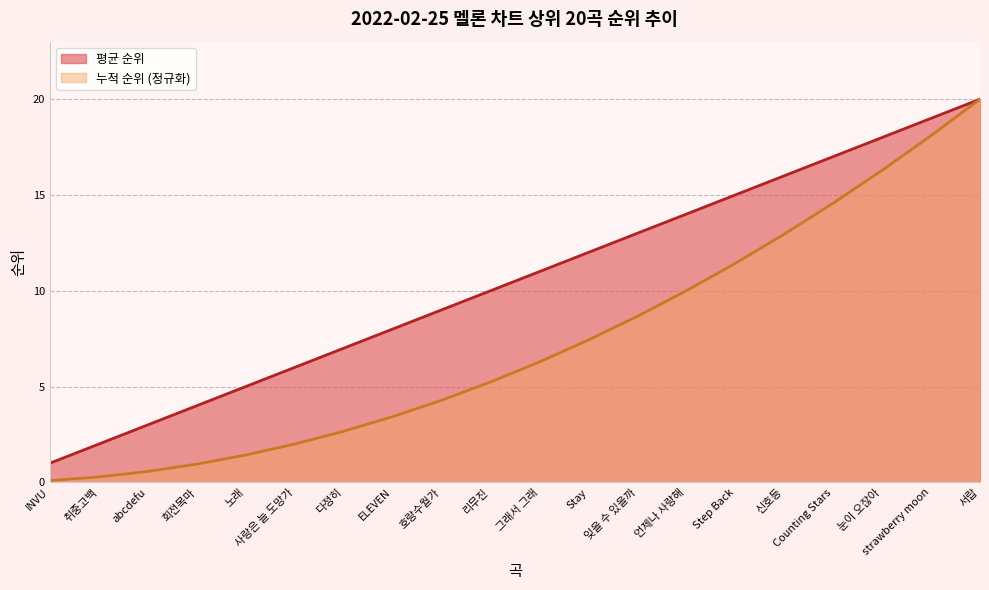

What is the total value across all series at 리무진?

15.2